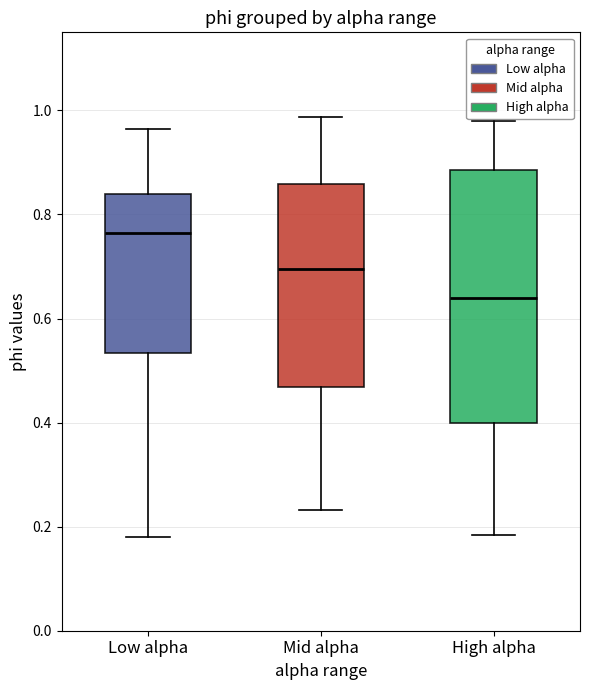

Comparing the boxes themselves (not the whiskers), which one is the tallest?

High alpha